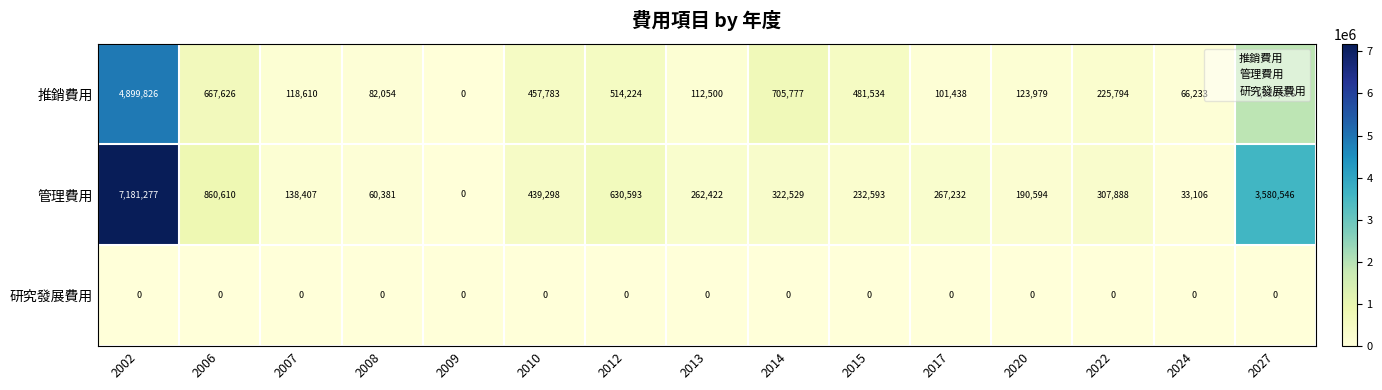

How many data points does each series have?

15